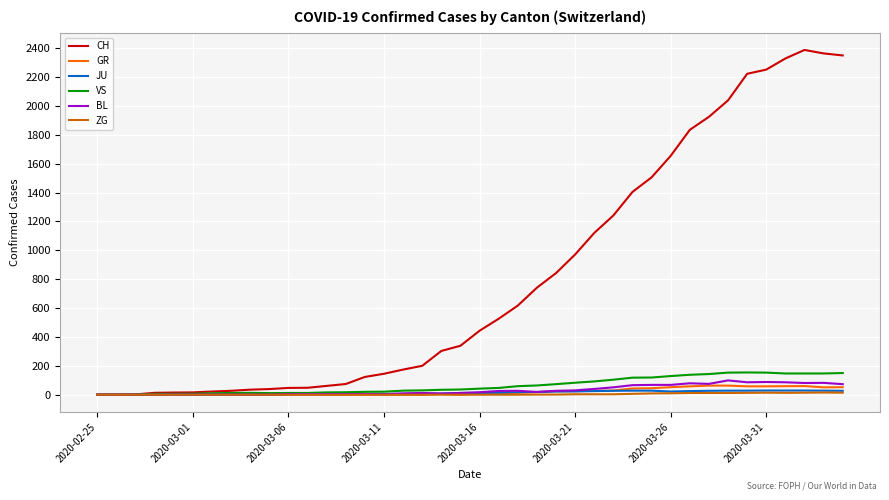

What is the maximum value for GR?

63